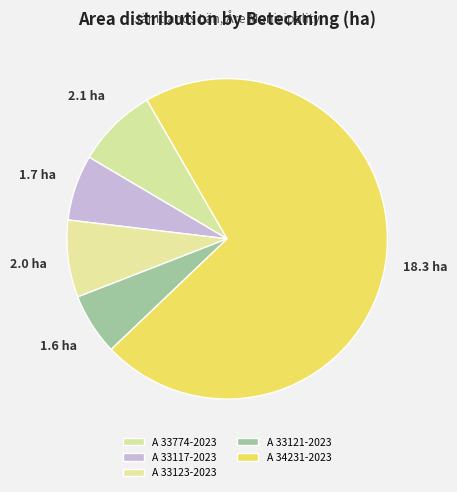

Is it true that A 34231-2023 is 78% of the pie?

False